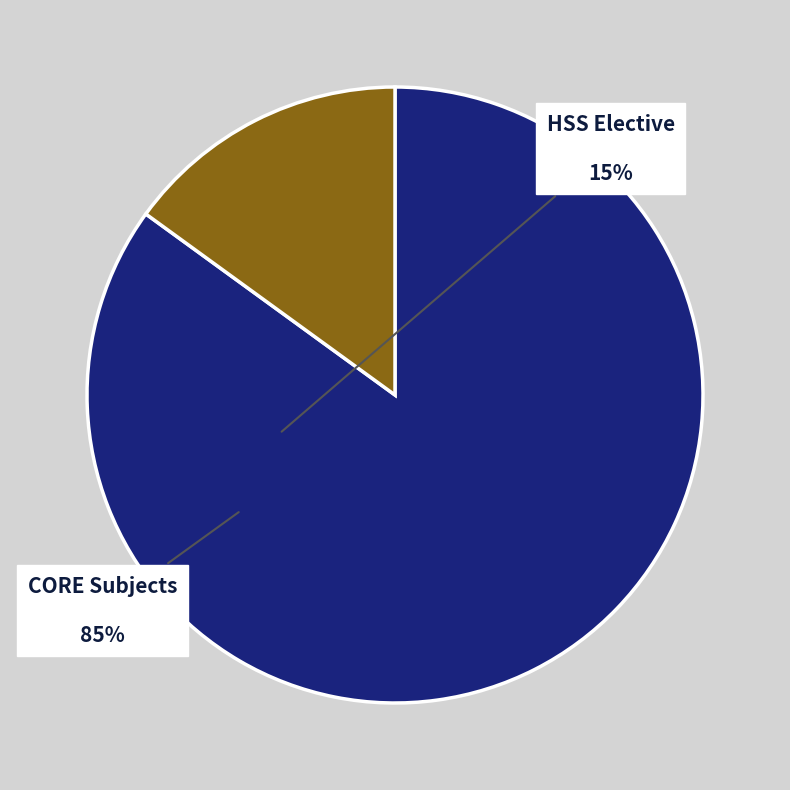

Rank the categories by value from lowest to highest.

HSS Elective, CORE Subjects